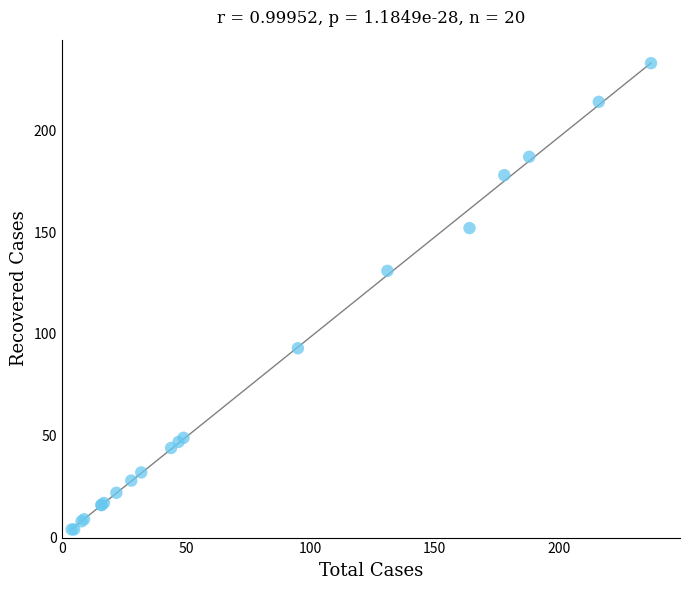

What Y value in the scatter plot is closest to 118?

131